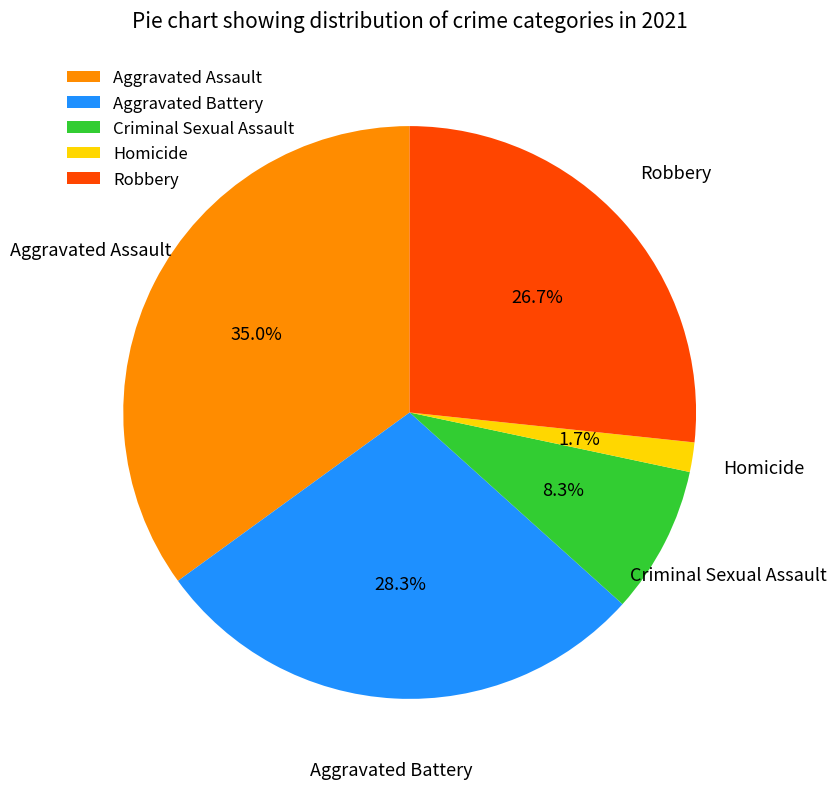

Count the number of slices in the pie.

5